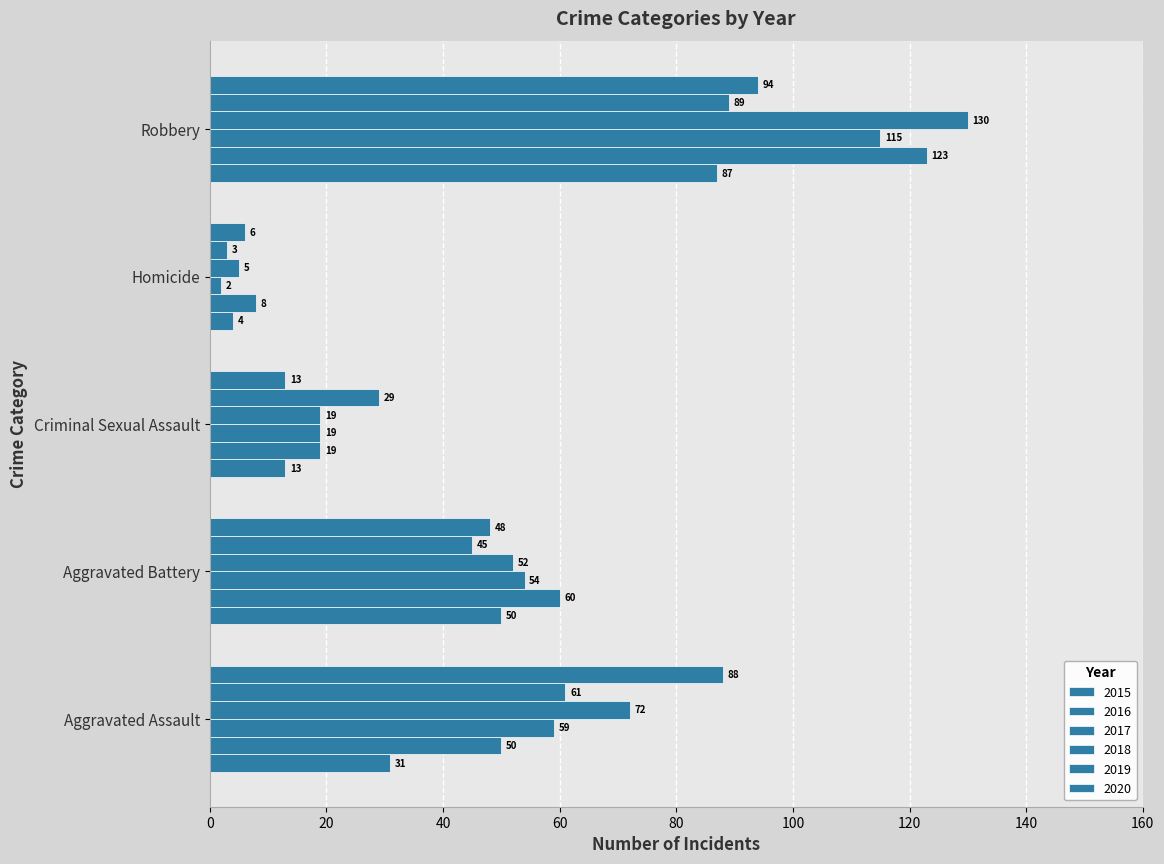

How many categories are shown in the chart?

5